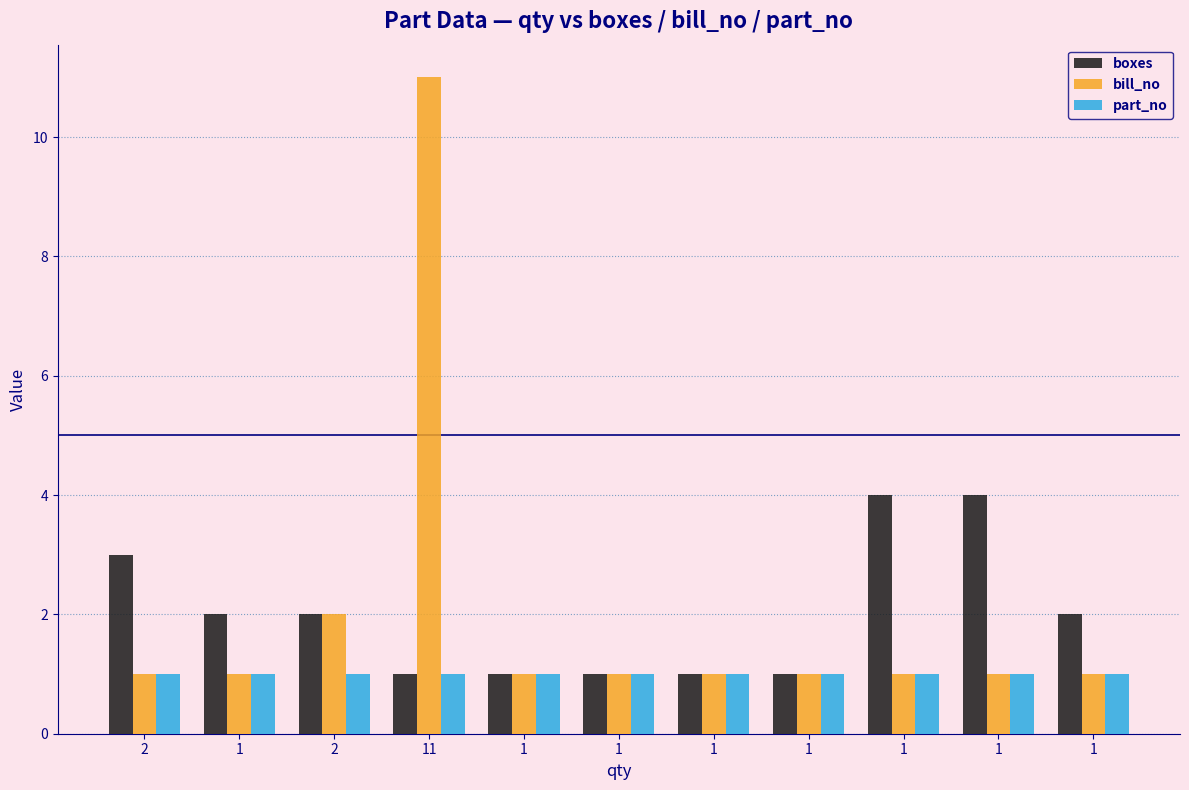

What is the label of the 8th bar from the right?

11